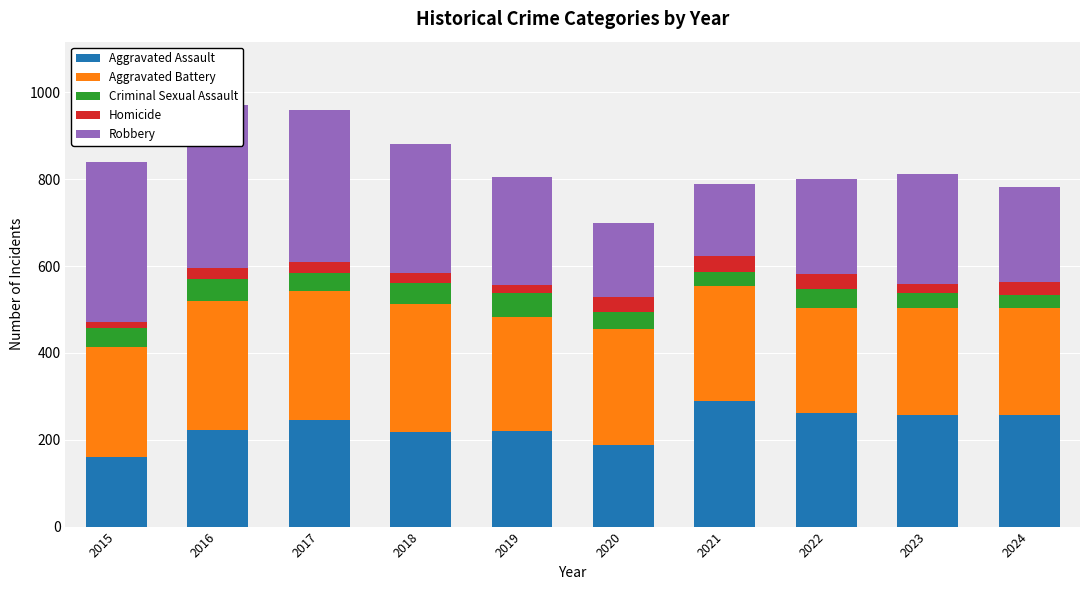

The Aggravated Battery series shows 73 at 2022. True or false?

False